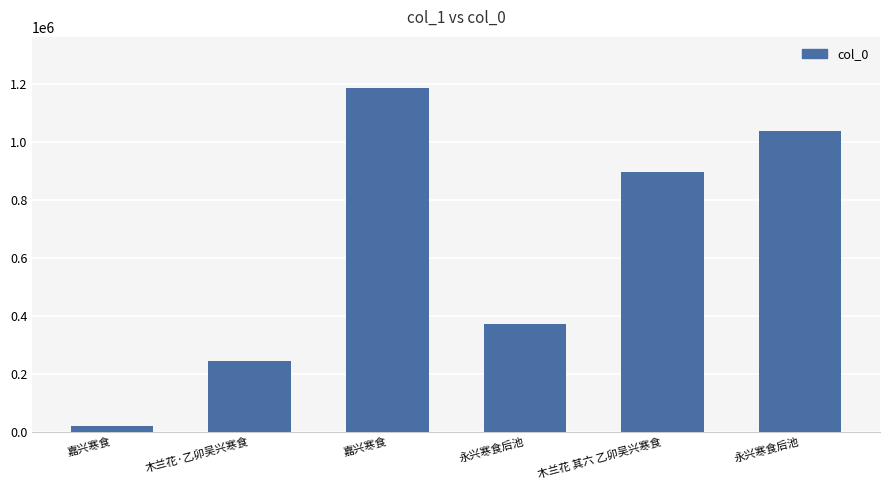

Reading right to left, list all the values displayed in this chart.

1039421	895884	372821	1184923	245048	20228